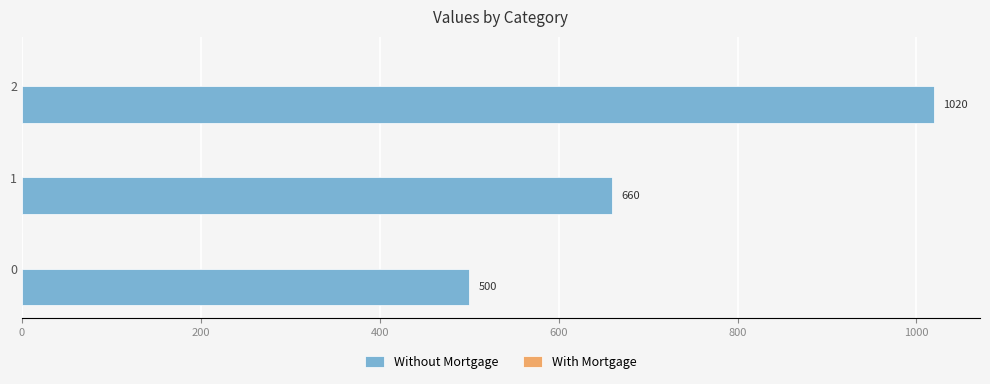

List the labels in order of value, largest first.

2, 1, 0